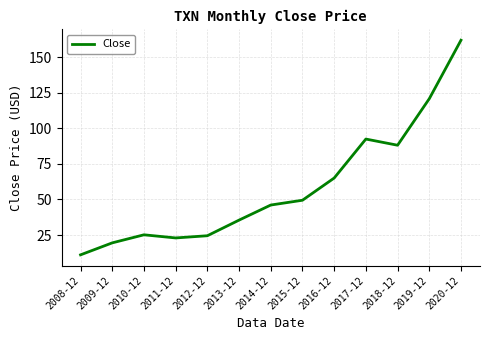

Which category has the lowest value across all series?

2008-12